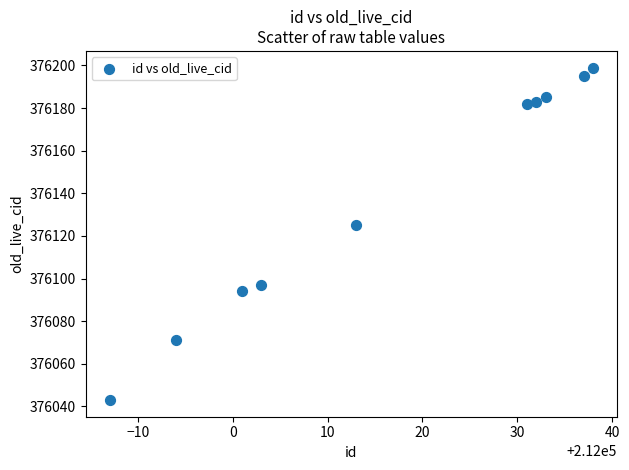

What Y value in the scatter plot is closest to 376121?

376125